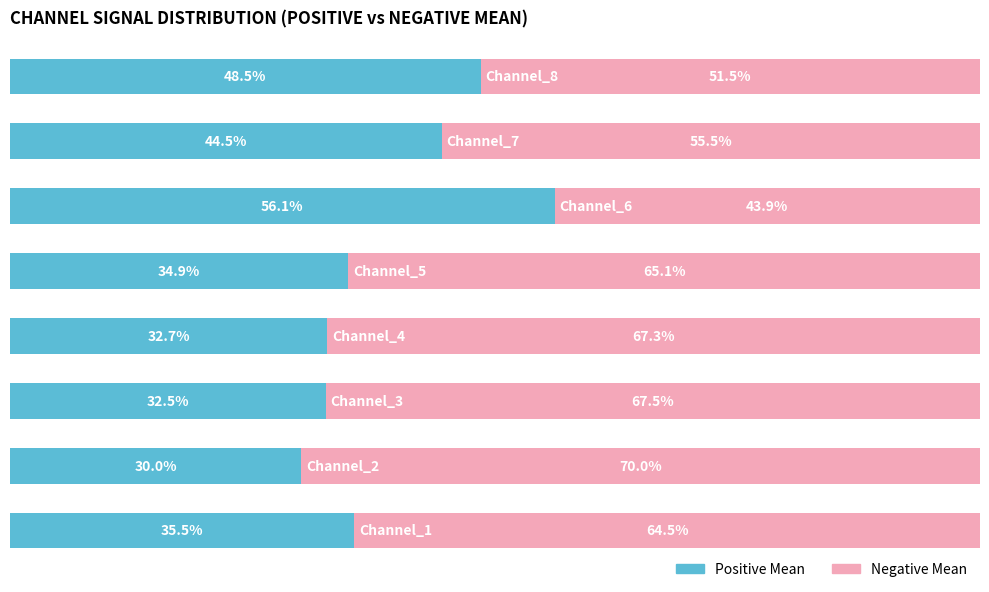

What are all the series names shown in the legend?

Positive Mean, Negative Mean